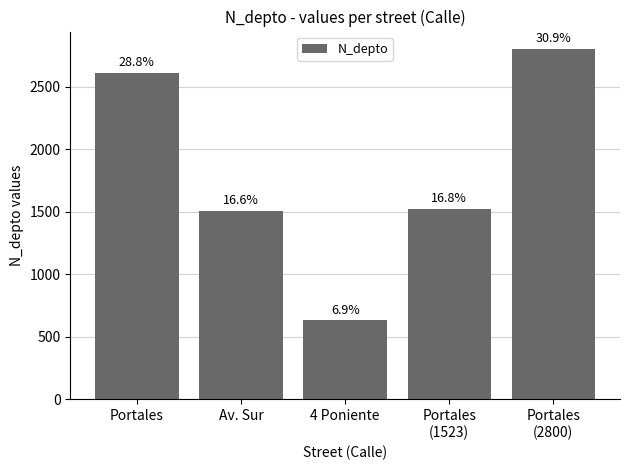

What is the ratio of the value at Portales
(2800) to the value at Portales?

1.1